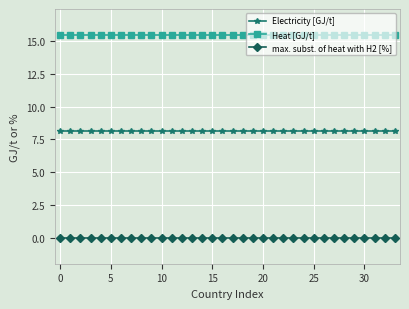

Reading right to left, transcribe all the data shown in this chart.

Electricity [GJ/t]: 8.2	8.2	8.2	8.2	8.2	8.2	8.2	8.2	8.2	8.2	8.2	8.2	8.2	8.2	8.2	8.2	8.2	8.2	8.2	8.2	8.2	8.2	8.2	8.2	8.2	8.2	8.2	8.2	8.2	8.2	8.2	8.2	8.2	8.2
Heat [GJ/t]: 15.5	15.5	15.5	15.5	15.5	15.5	15.5	15.5	15.5	15.5	15.5	15.5	15.5	15.5	15.5	15.5	15.5	15.5	15.5	15.5	15.5	15.5	15.5	15.5	15.5	15.5	15.5	15.5	15.5	15.5	15.5	15.5	15.5	15.5
max. subst. of heat with H2 [%]: 0.0	0.0	0.0	0.0	0.0	0.0	0.0	0.0	0.0	0.0	0.0	0.0	0.0	0.0	0.0	0.0	0.0	0.0	0.0	0.0	0.0	0.0	0.0	0.0	0.0	0.0	0.0	0.0	0.0	0.0	0.0	0.0	0.0	0.0